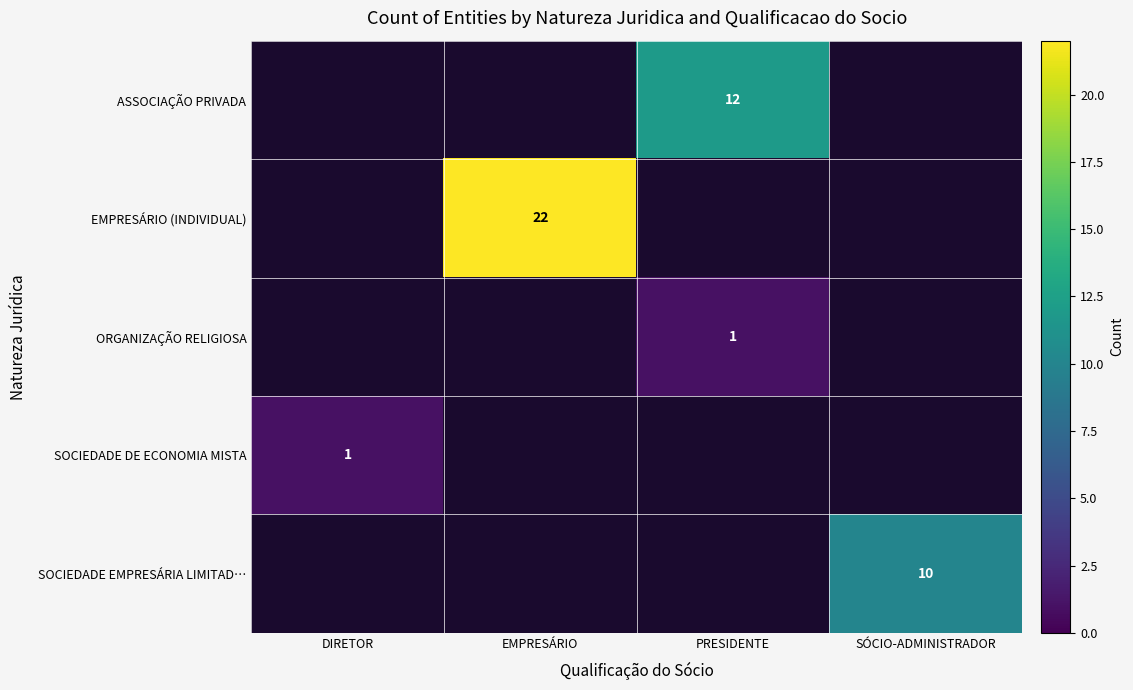

What is the total value across all series at SÓCIO-ADMINISTRADOR?

10